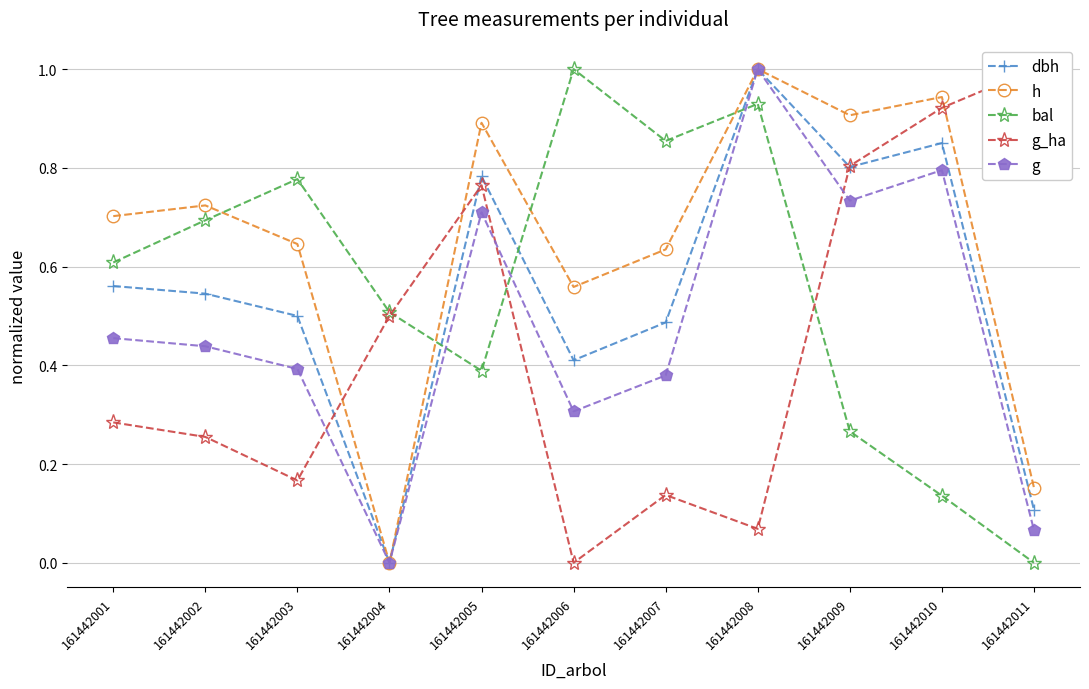

Read the g_ha value at 161442002.

0.3